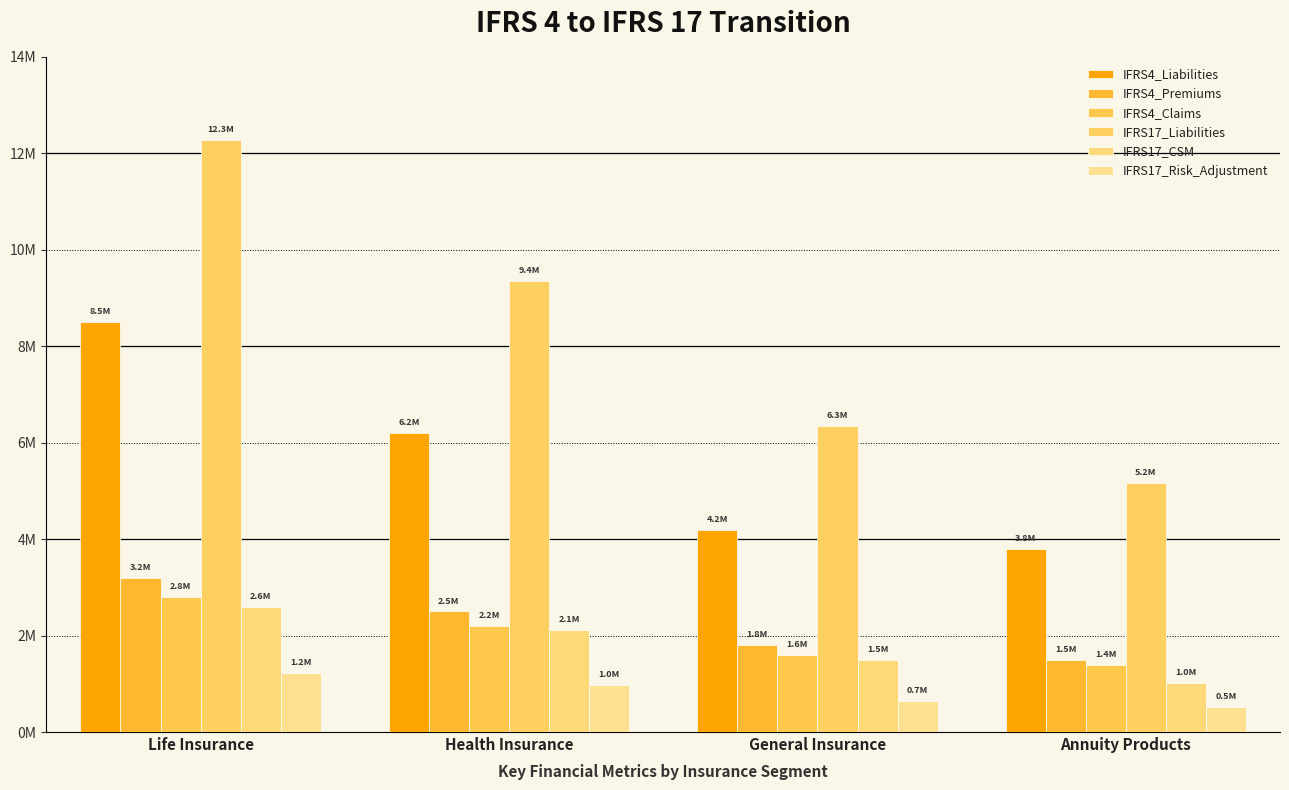

Which series has the largest total across all categories?

IFRS17_Liabilities